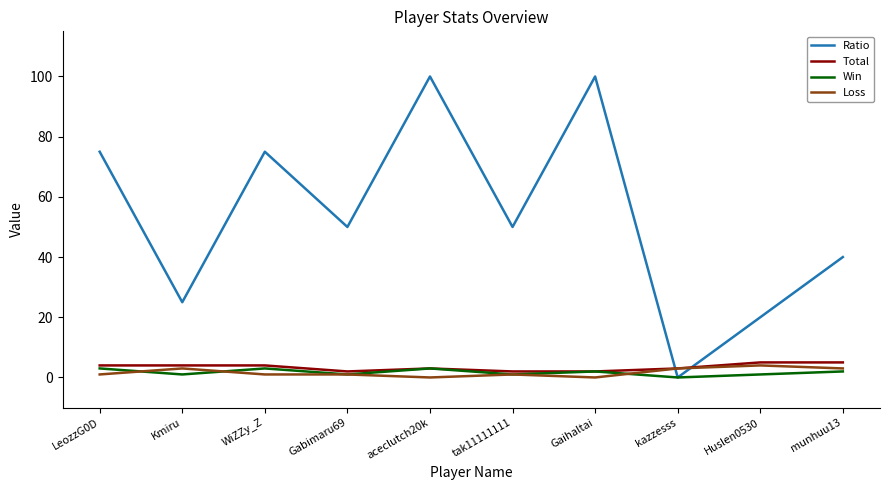

What is the highest value of the Ratio series?

100